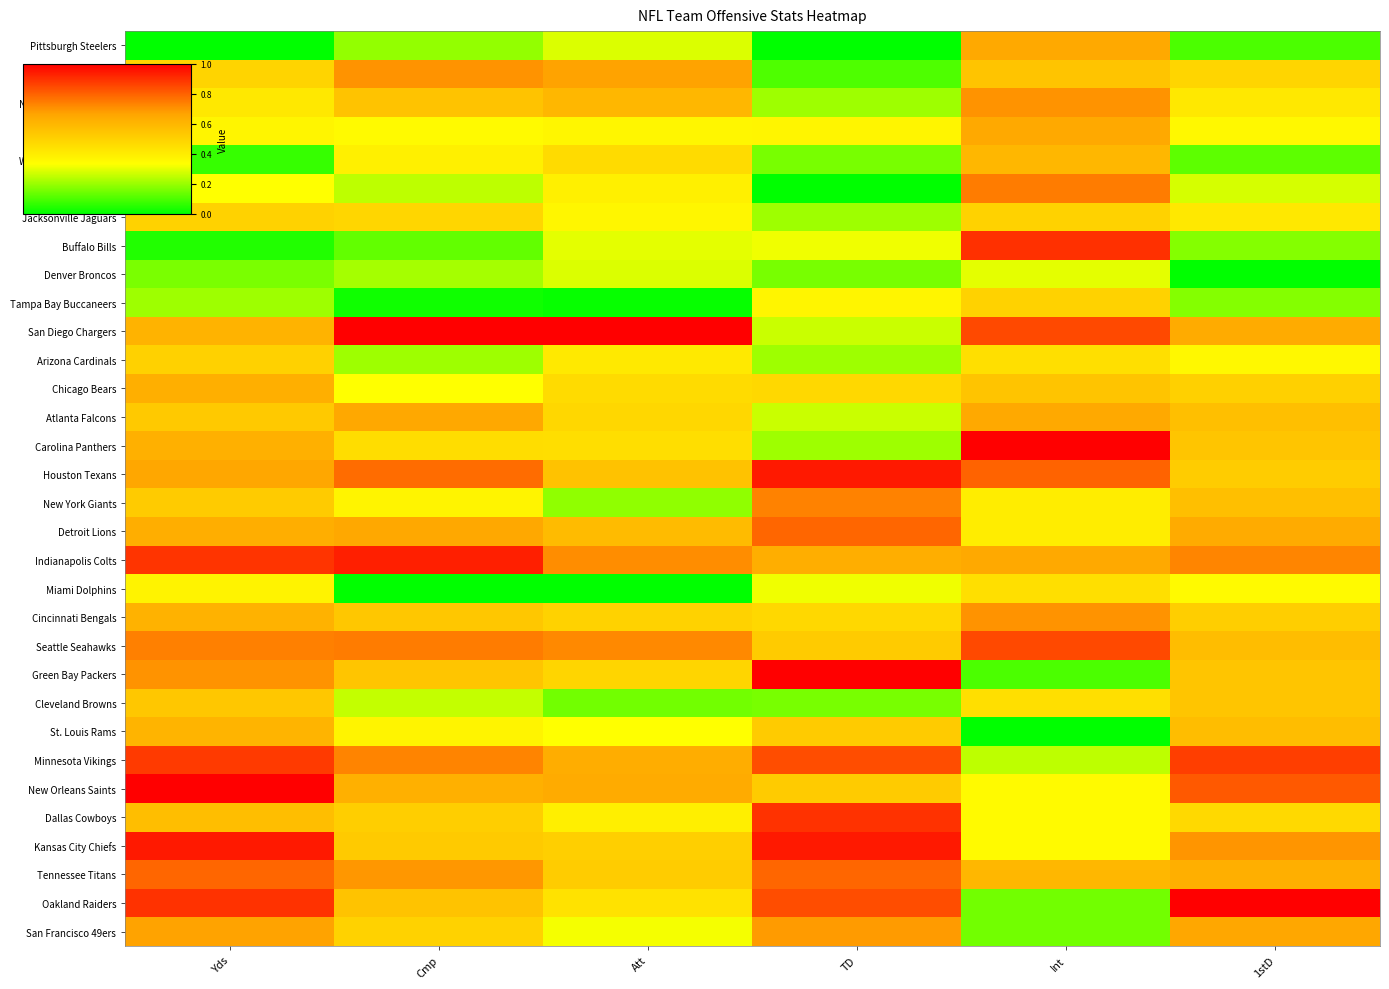

Which has a higher value, Yds or Cmp?

Cmp